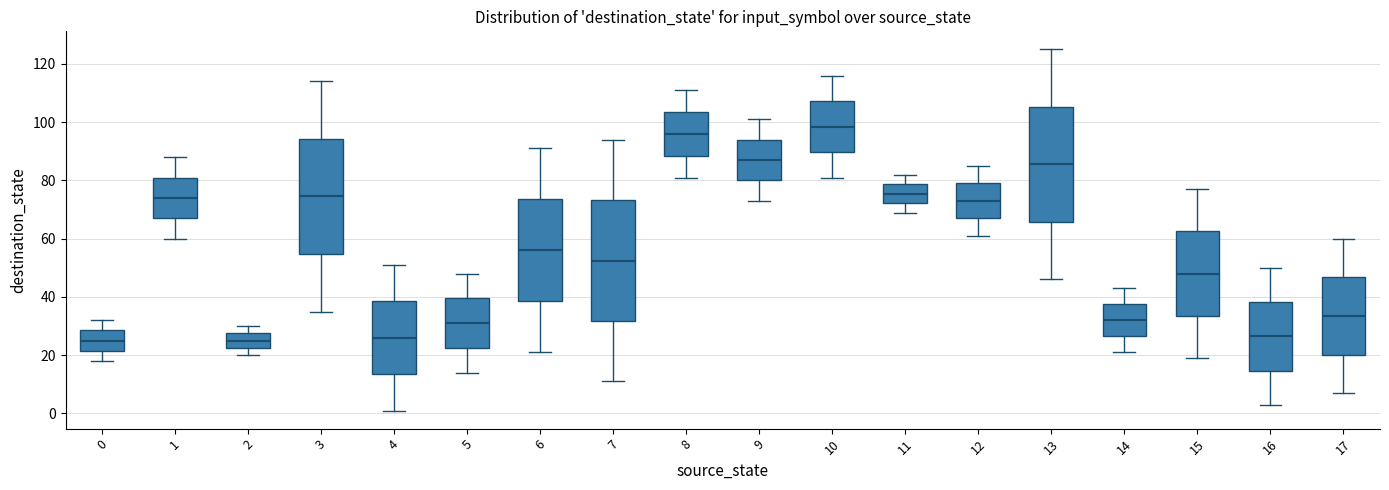

Which box is the tallest, from its lower edge to its upper edge?

7